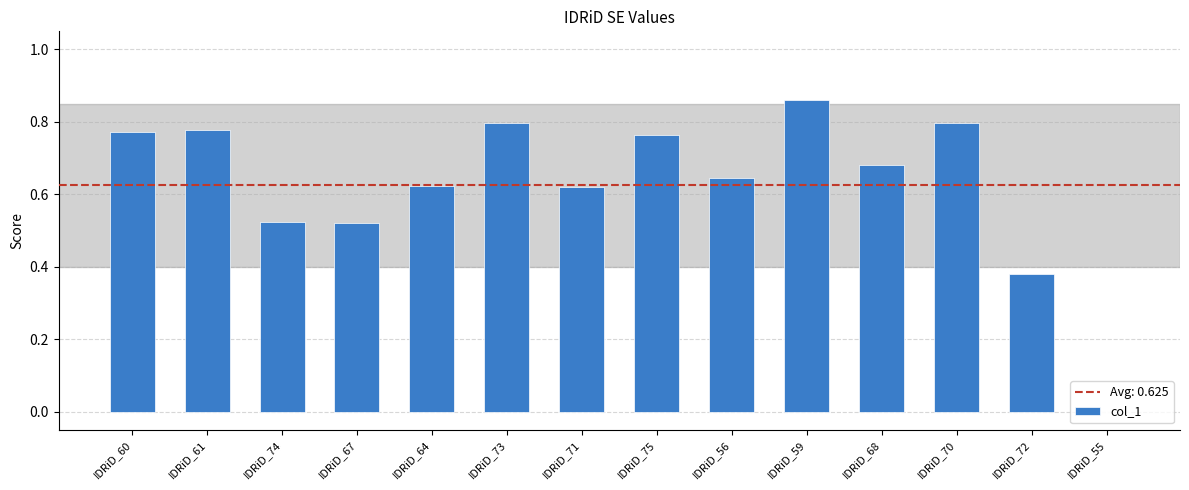

What is the sum of the values at IDRiD_68 and IDRiD_59?

1.5